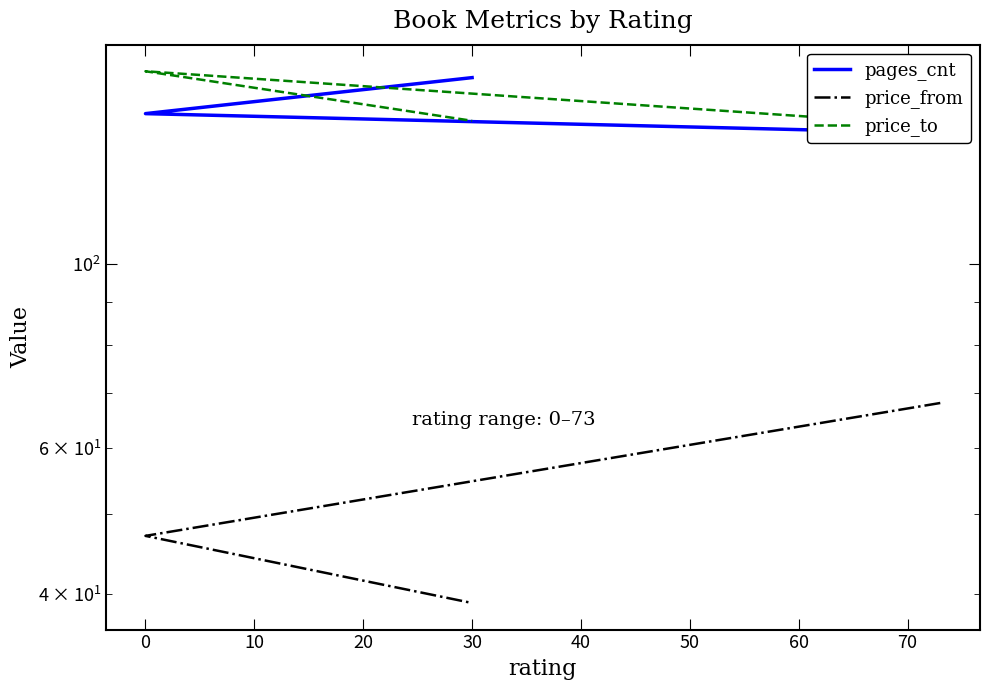

How many data points does each series have?

3